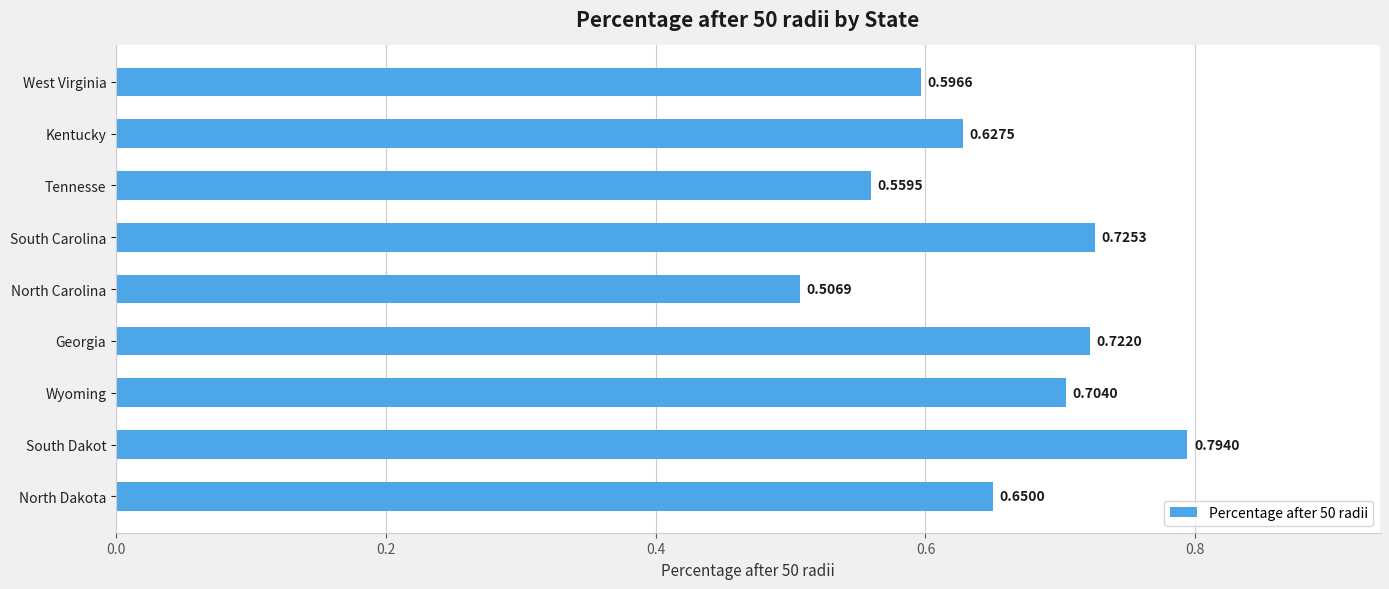

At which category does the chart reach its minimum across all series?

North Carolina